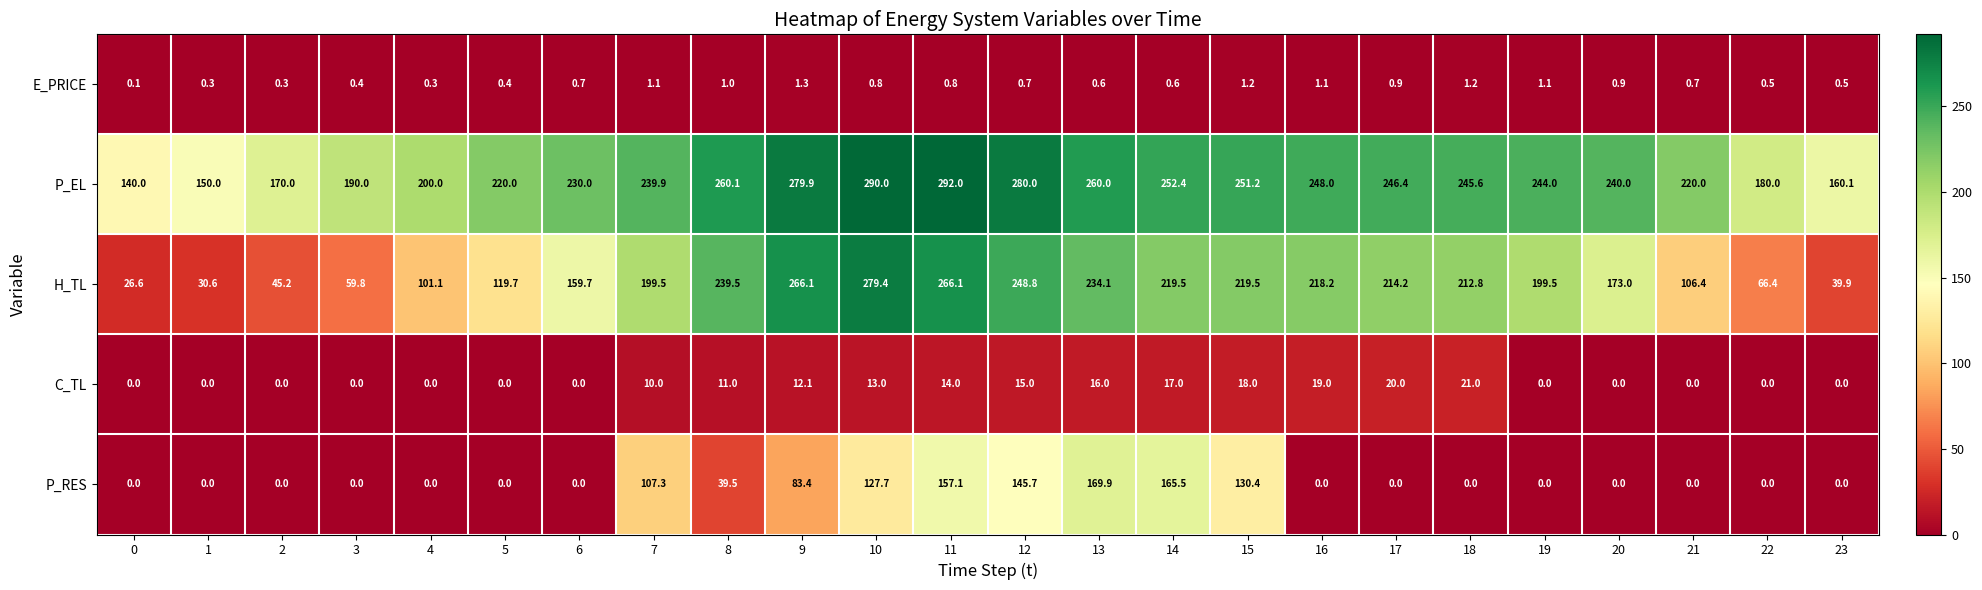

At how many categories does at least one series exceed 236?

14